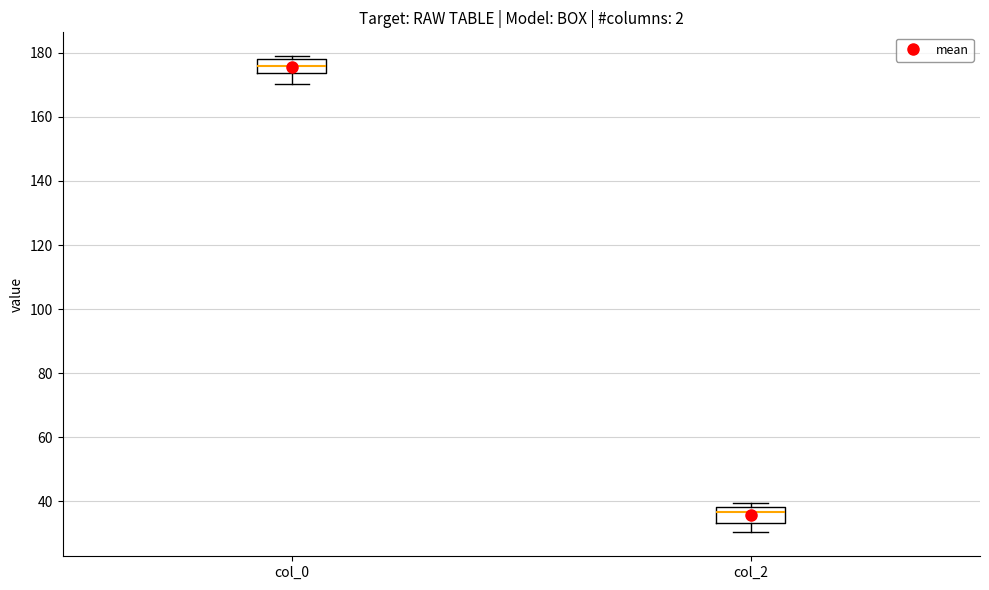

Reading left to right, transcribe this box plot: for each box, give where its median line is, the range the box spans, and where its two whiskers end, as read against the y-axis. The values are not printed on the chart, so give them approximately, as read against the axis.

col_0: median 176, box 174 to 178, whiskers 170 to 178 (just above the box's upper edge)
col_2: median 36, box 34 to 38, whiskers 30 to 40